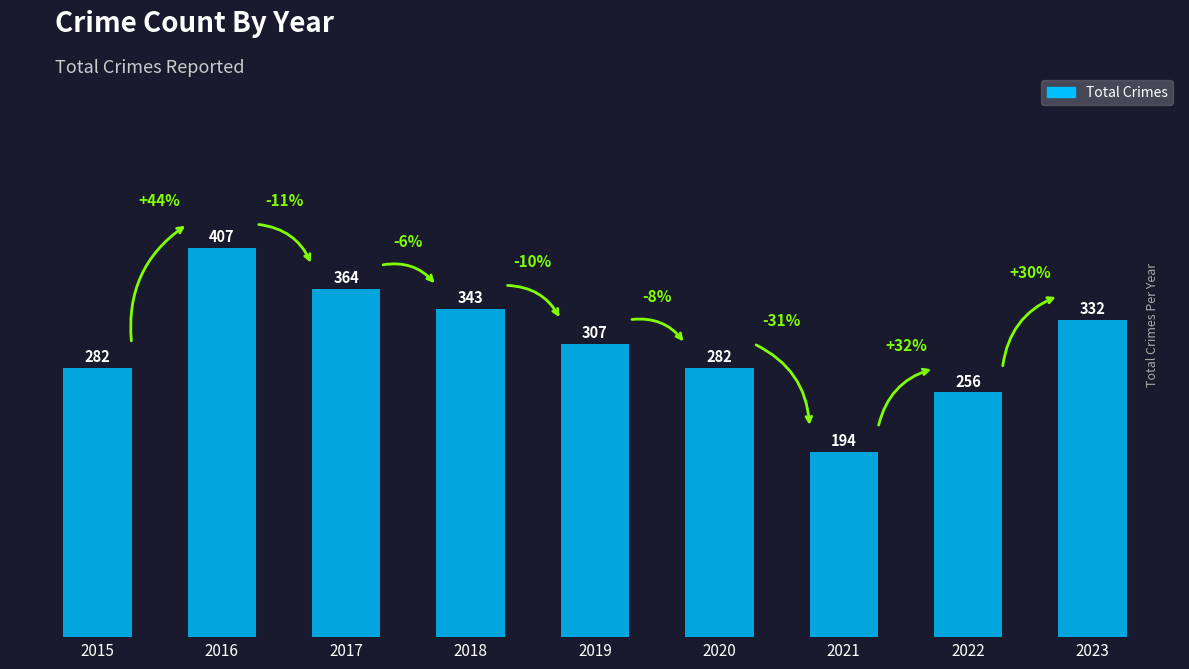

What is the value of the 1st bar from the left?

282